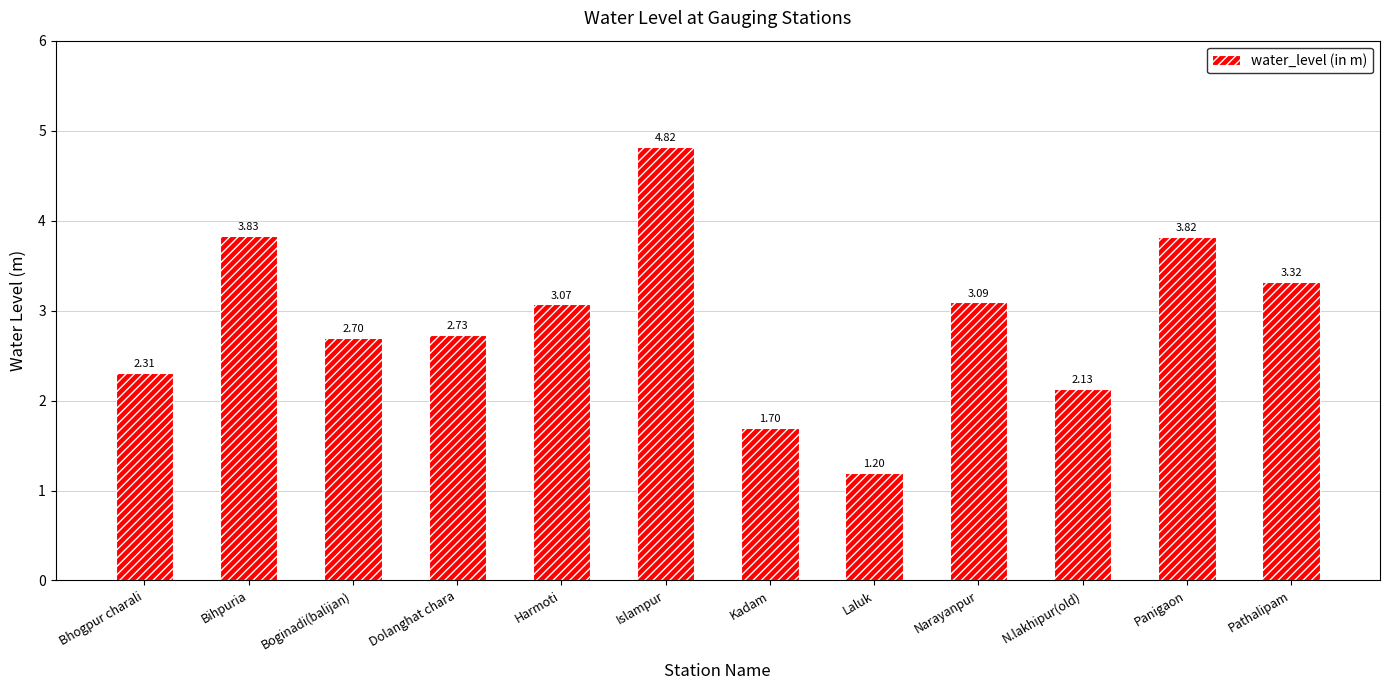

Rank the categories by value from lowest to highest.

Laluk, Kadam, N.lakhipur(old), Bhogpur charali, Boginadi(balijan), Dolanghat chara, Harmoti, Narayanpur, Pathalipam, Panigaon, Bihpuria, Islampur